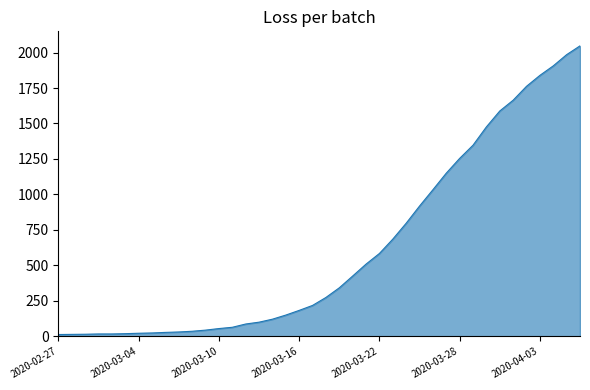

What is the greatest value displayed?

2047